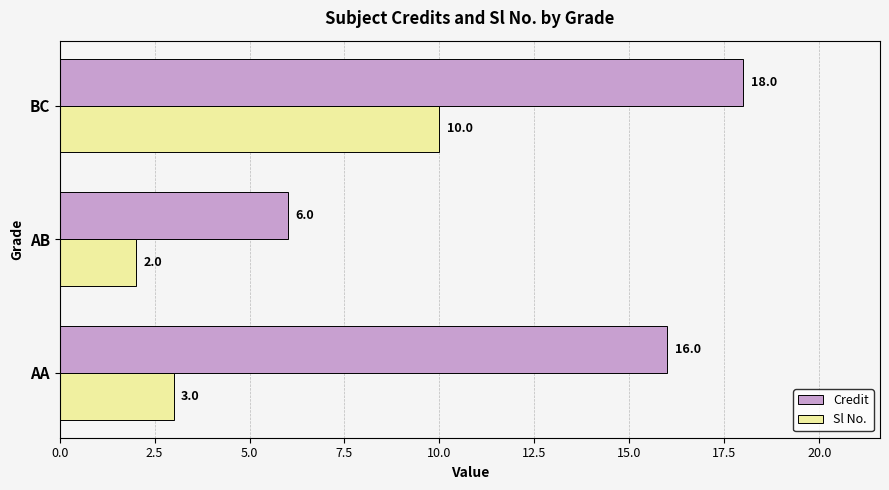

Rank the series by their maximum value, from highest to lowest.

Credit, Sl No.